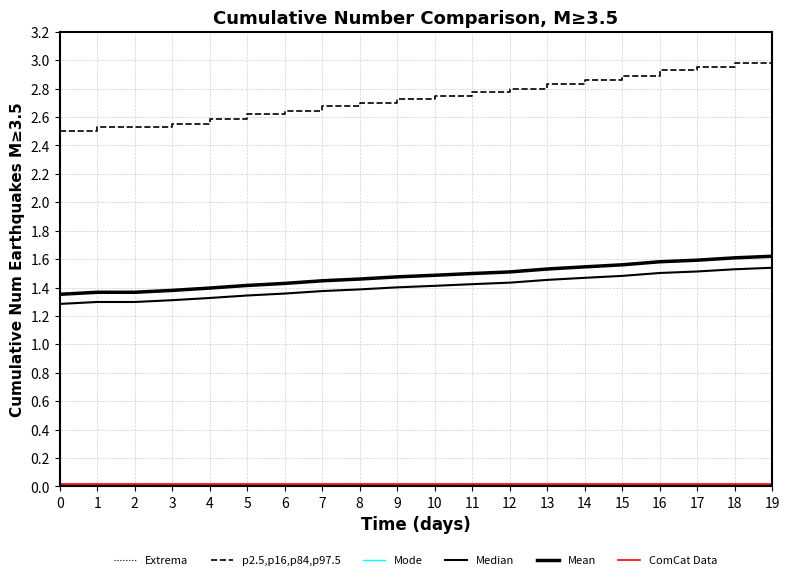

What is the difference between the maximum and second lowest values in the Median series?

0.2